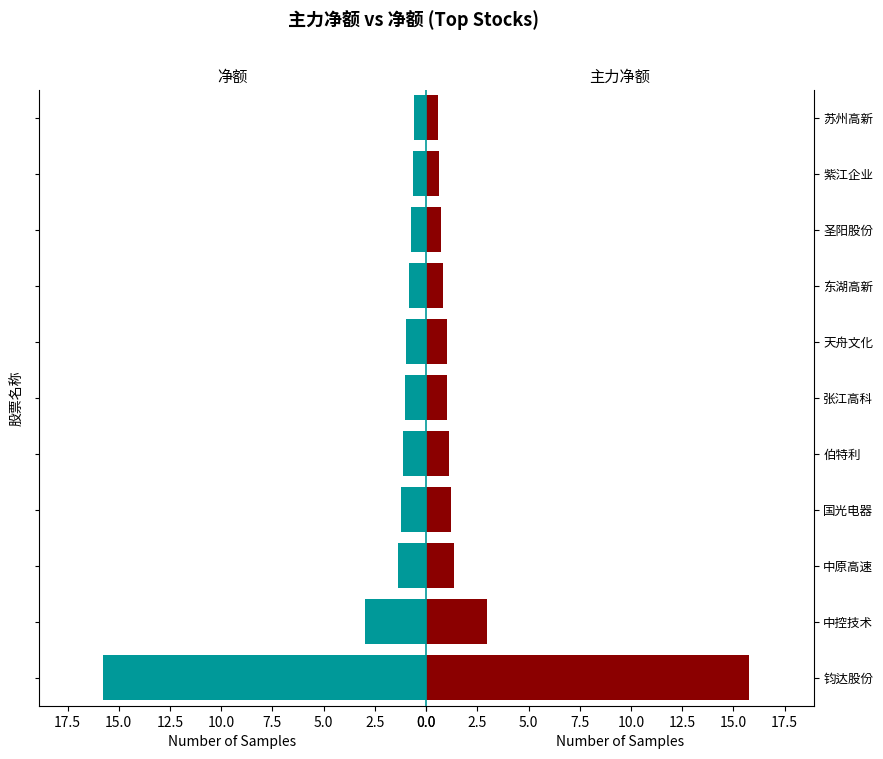

What position from the left is 中原高速?

3